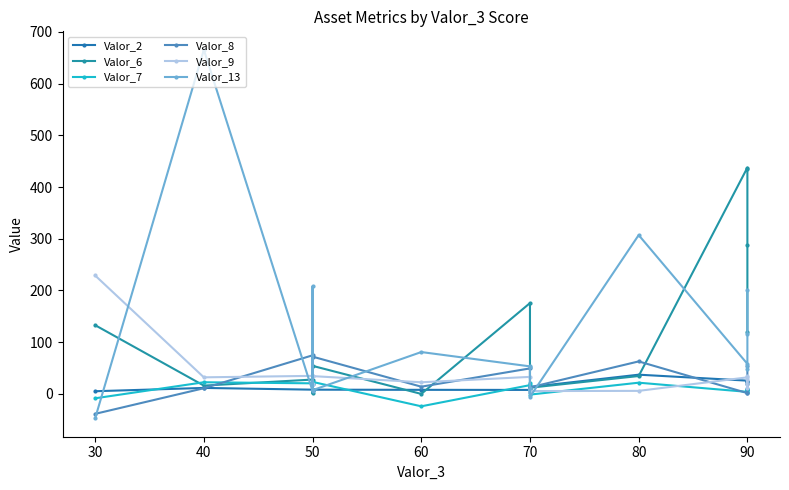

How many lines are shown in the chart?

6